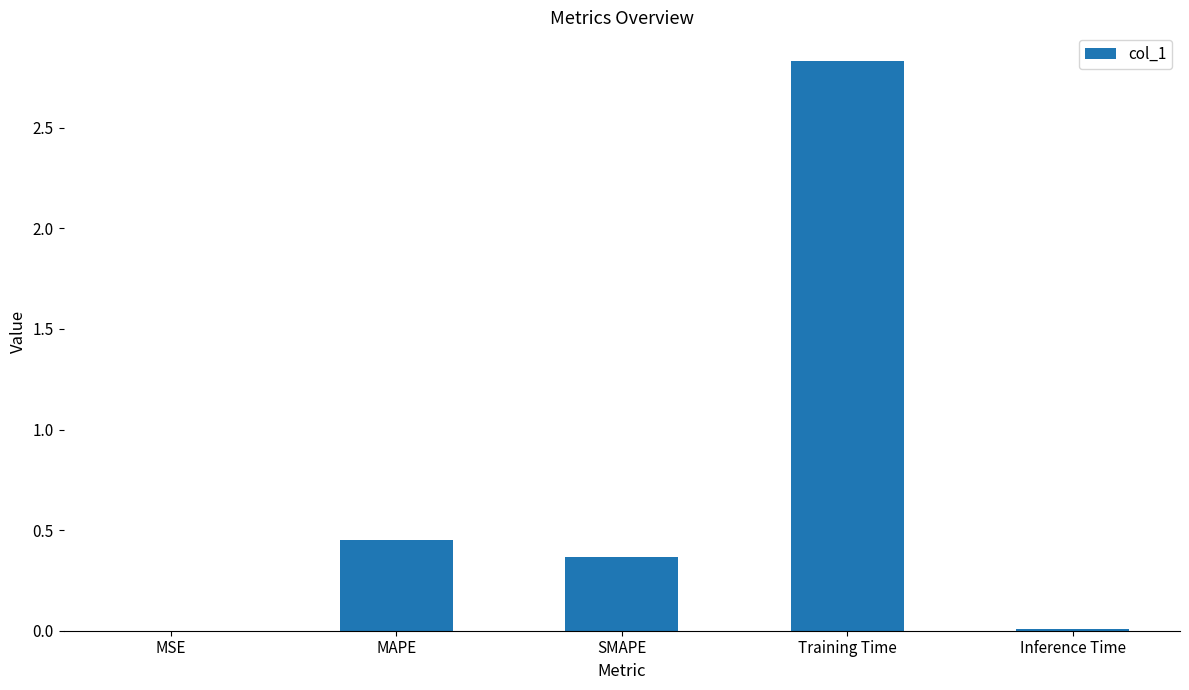

What is the sum of all values?

3.7